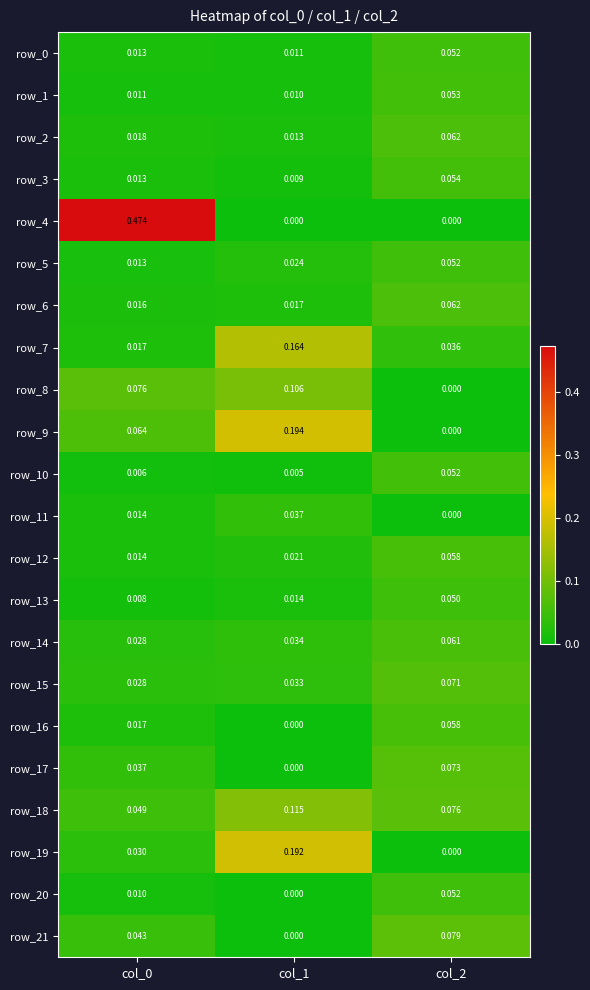

How many data points does each series have?

3